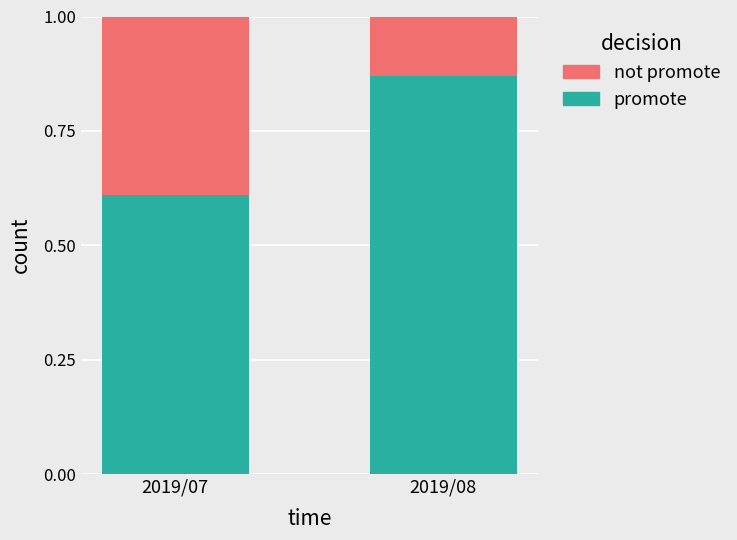

Rank the categories by promote value from lowest to highest.

2019/07, 2019/08